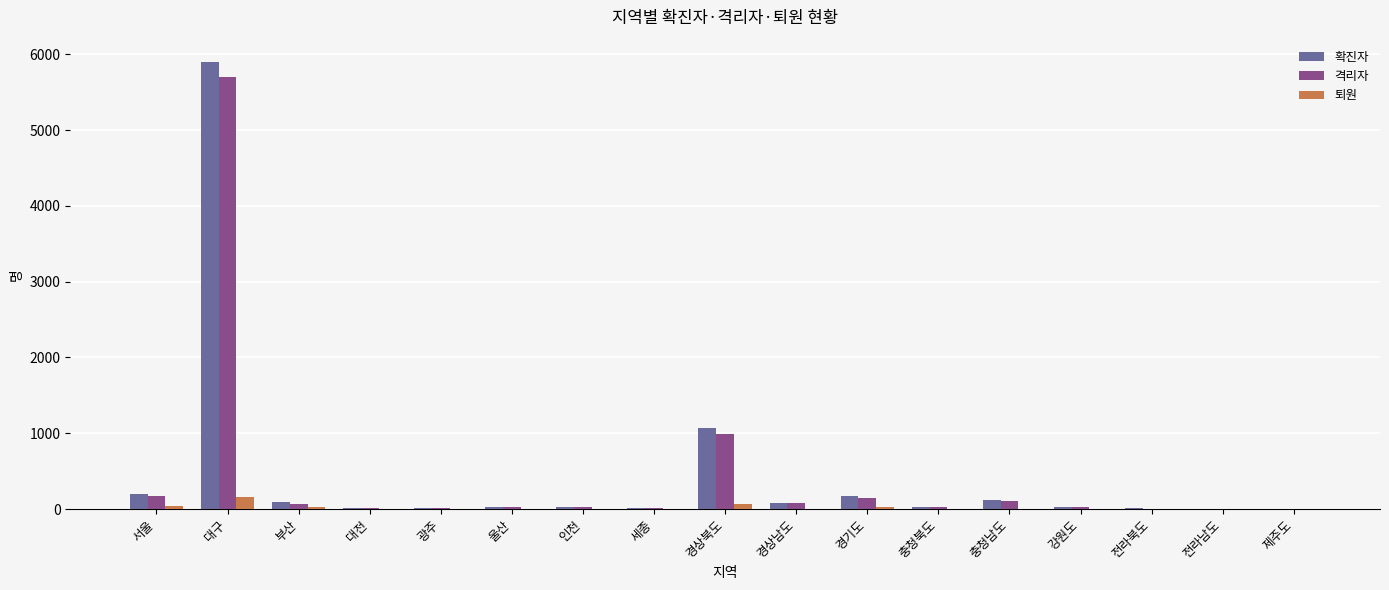

What is the sum of all 확진자 values?

7796